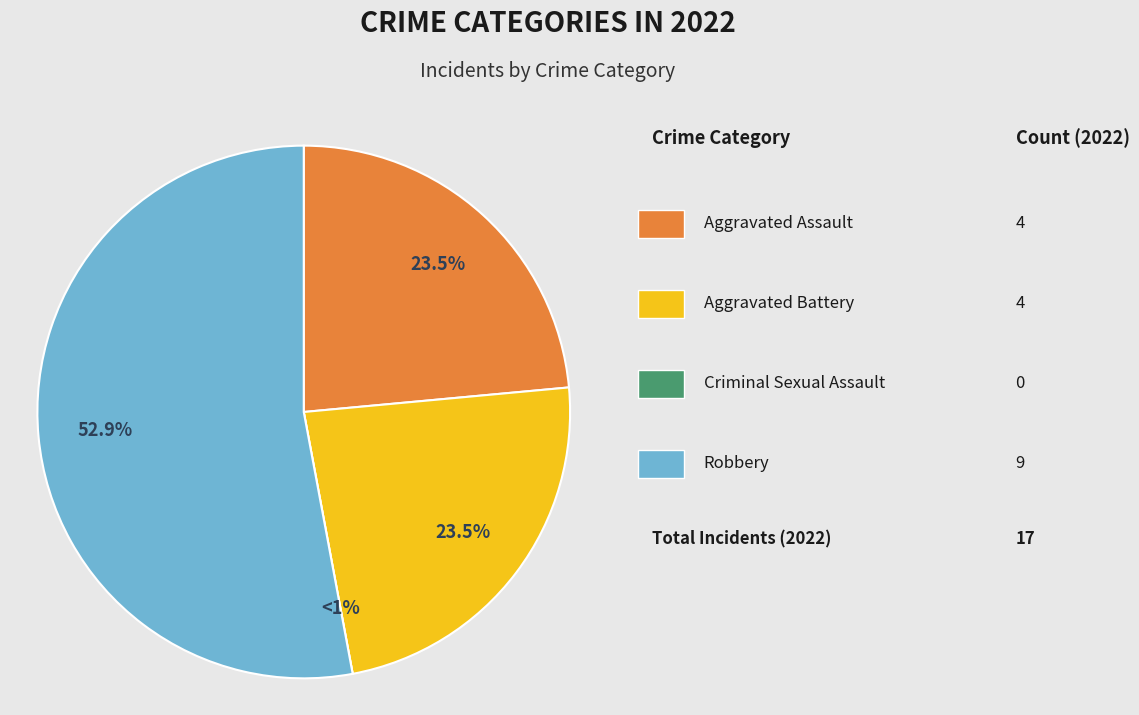

How many slices are in this pie chart?

4